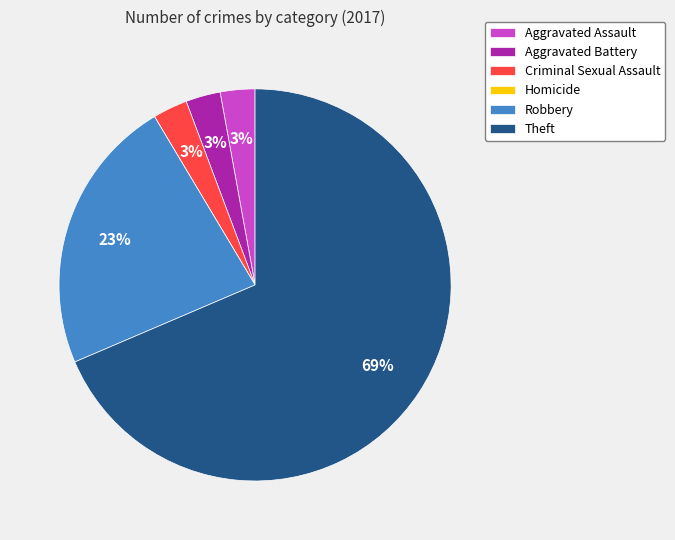

To the nearest percent, what percentage of the pie is Criminal Sexual Assault?

3%